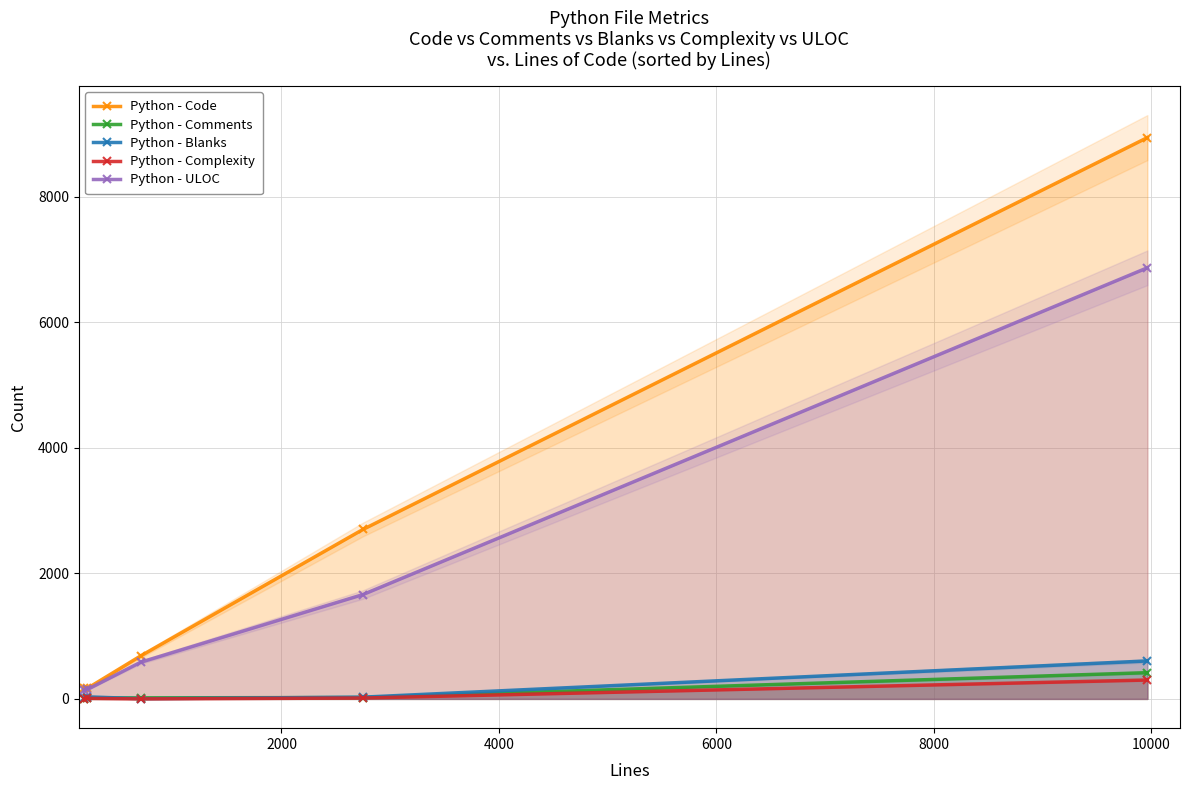

True or false: Python - Complexity and Python - Code cross at least once.

False